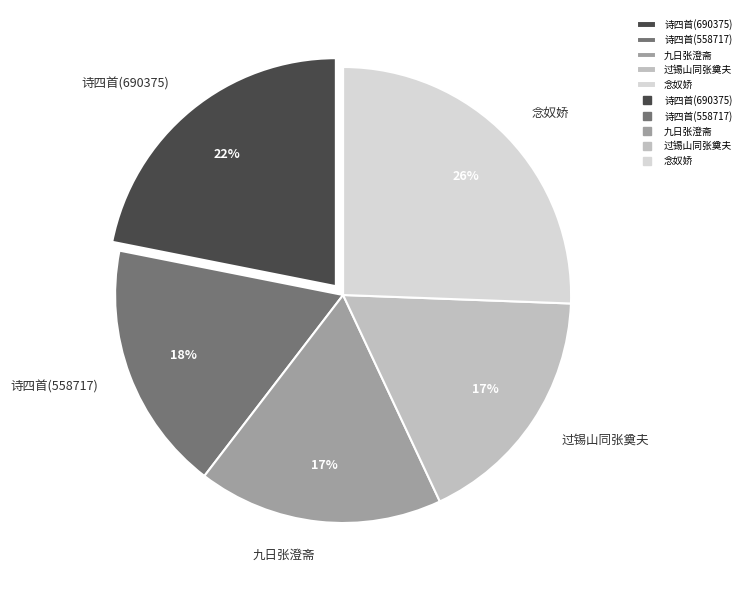

What is the ratio of the value at 九日张澄斋 to the value at 诗四首(690375)?

0.8